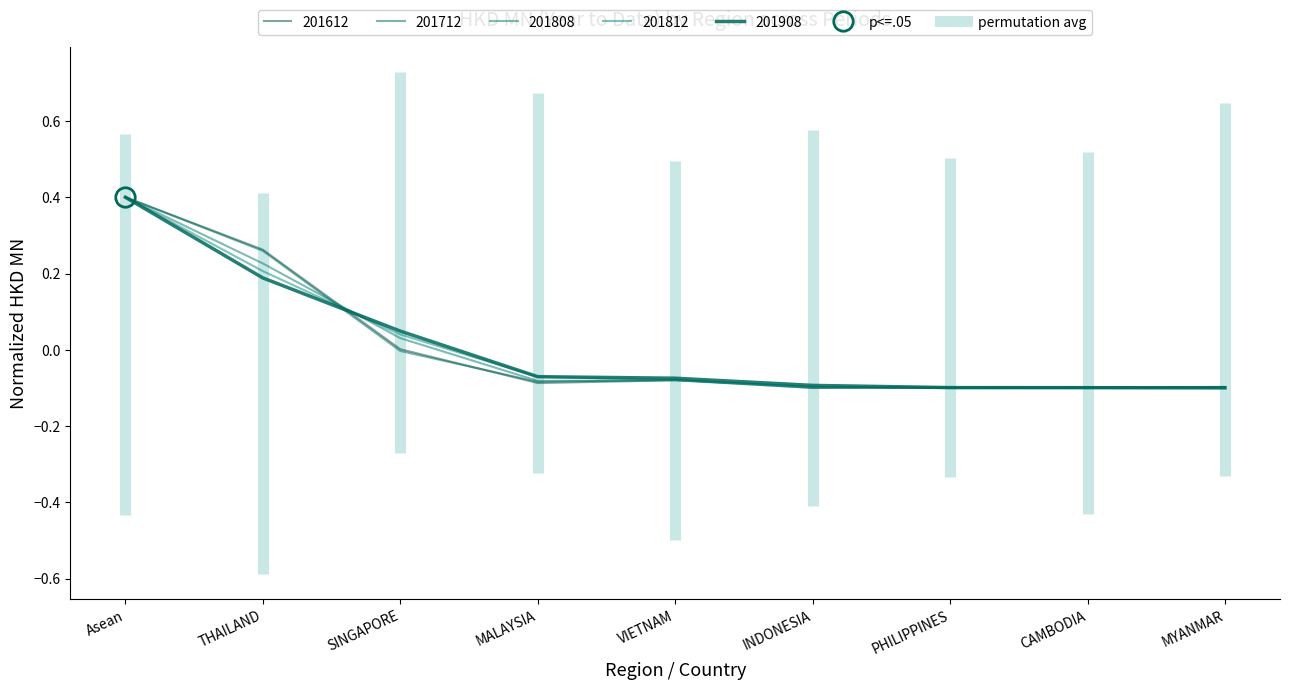

List the series in order of their peak value, lowest first.

201808, 201908, 201712, 201612, 201812